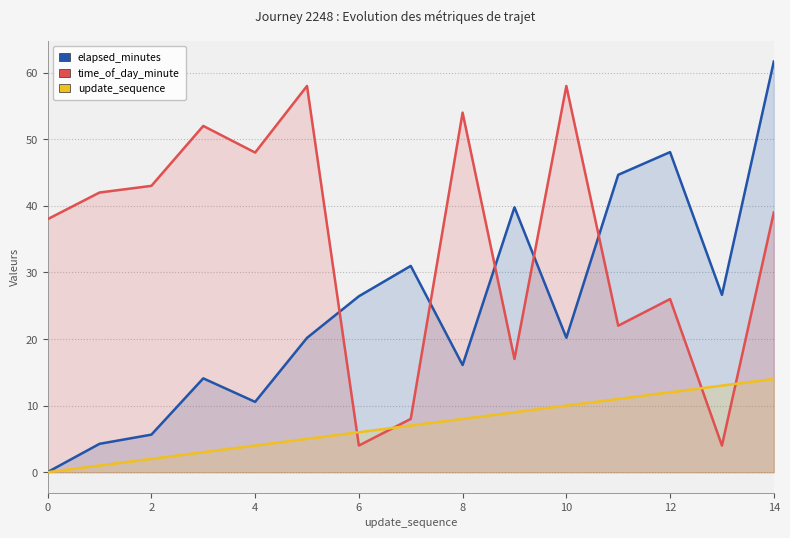

Which series has the largest total across all categories?

time_of_day_minute